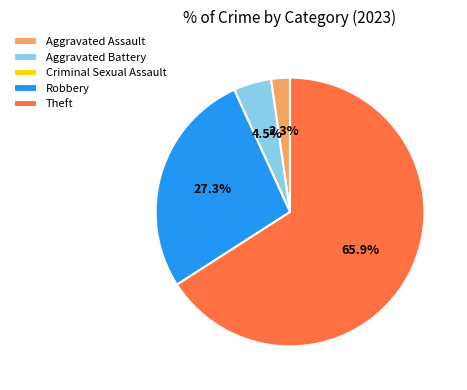

Does any single category account for the majority?

Yes